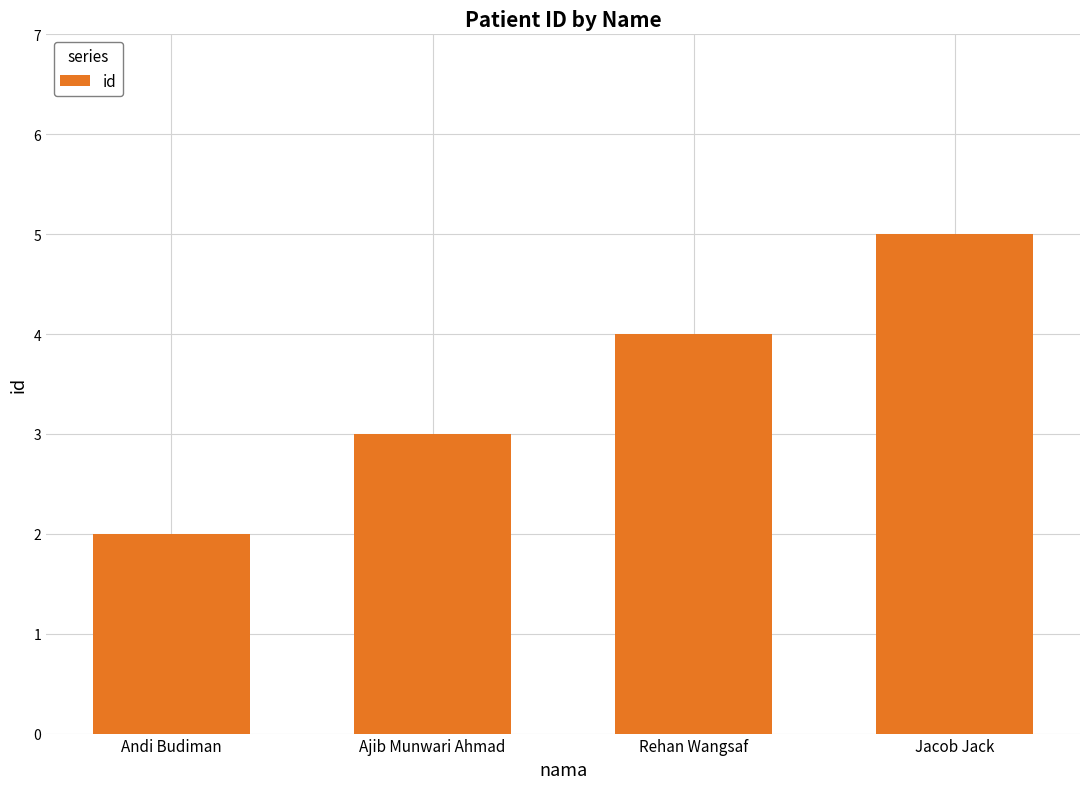

How many distinct data groups are displayed?

1